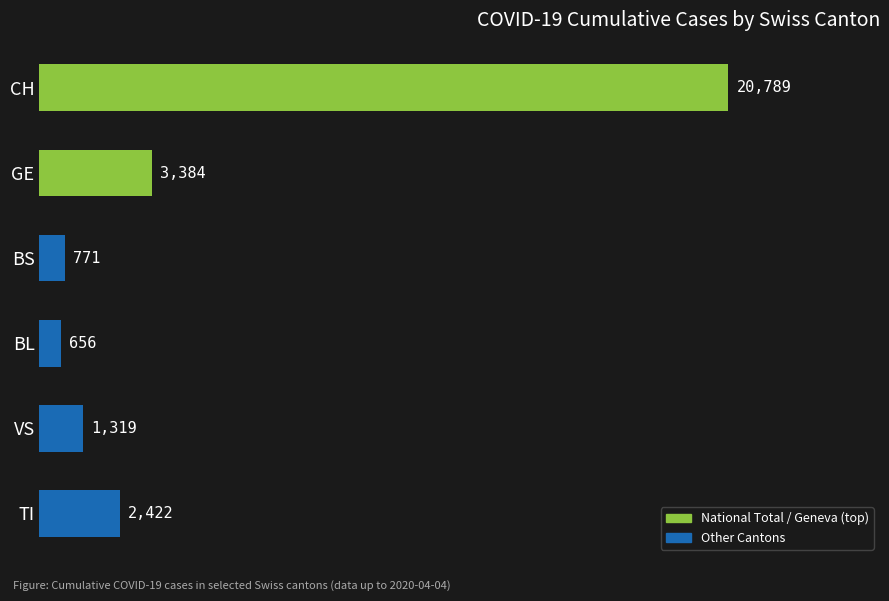

What is the maximum value shown in the chart?

20789